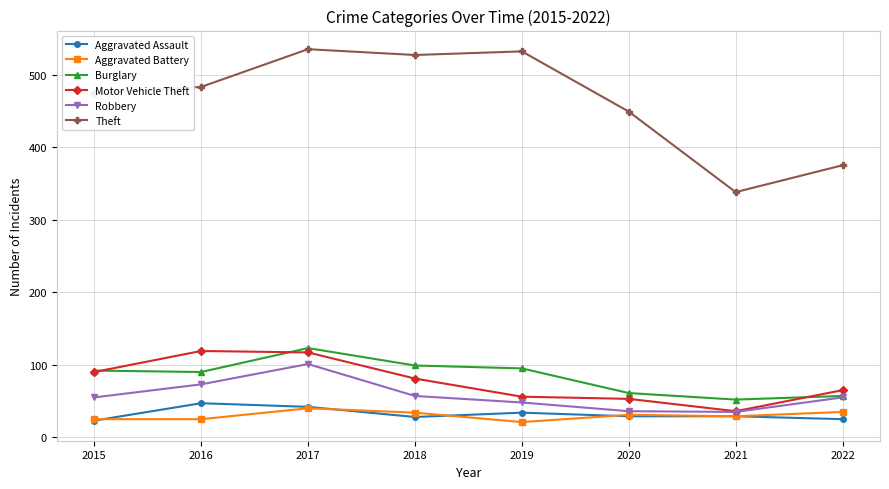

True or false: Aggravated Battery has more than 0 interior local peaks.

True